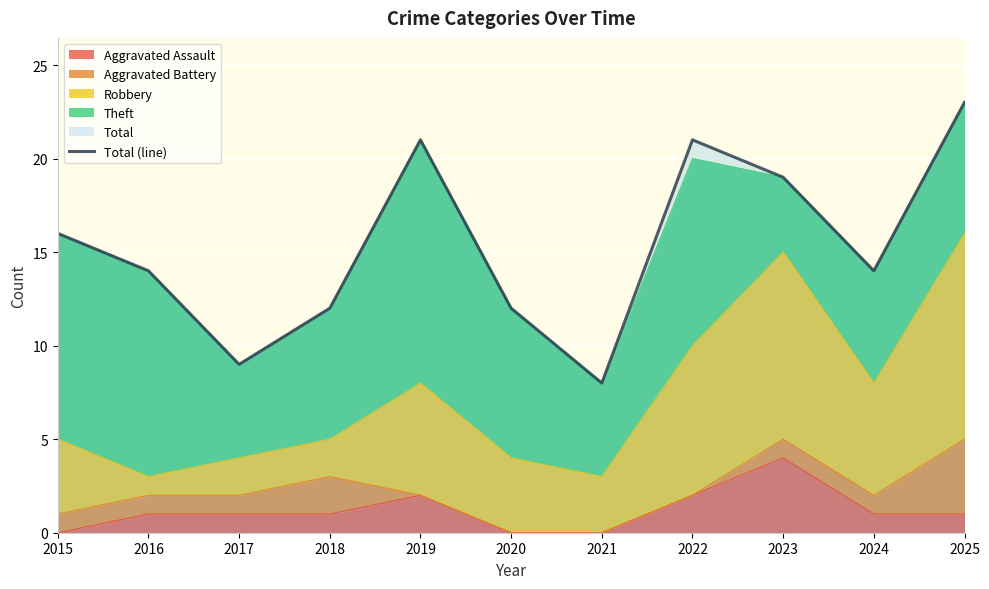

Rank the categories by value from highest to lowest.

2025, 2019, 2022, 2023, 2015, 2016, 2024, 2018, 2020, 2017, 2021